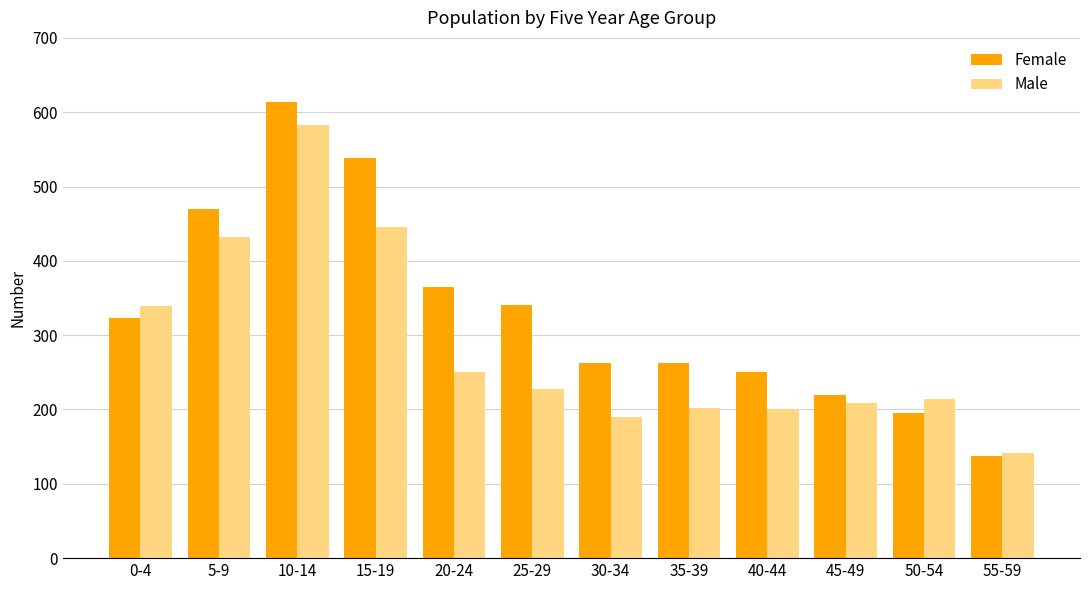

What position from the right is 45-49?

3